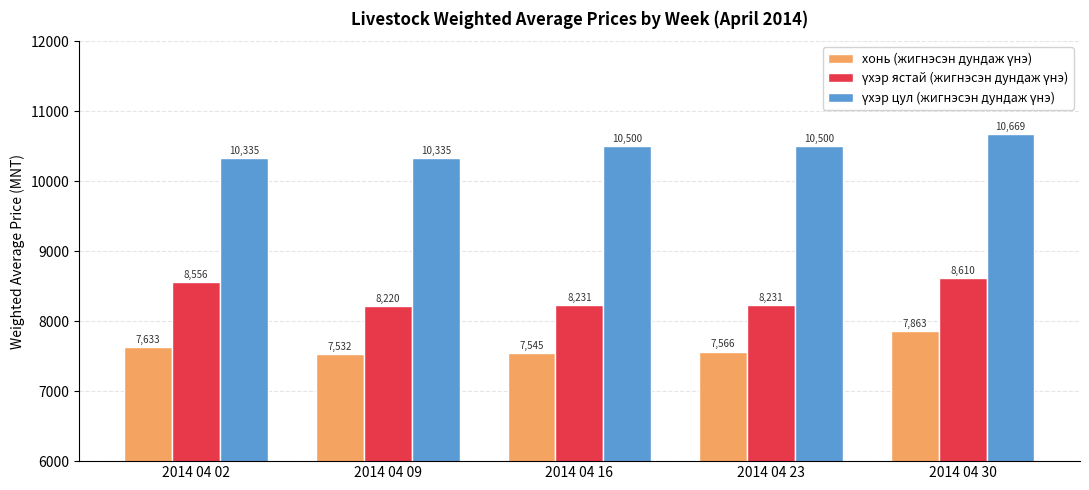

At how many categories does at least one series exceed 9618?

5